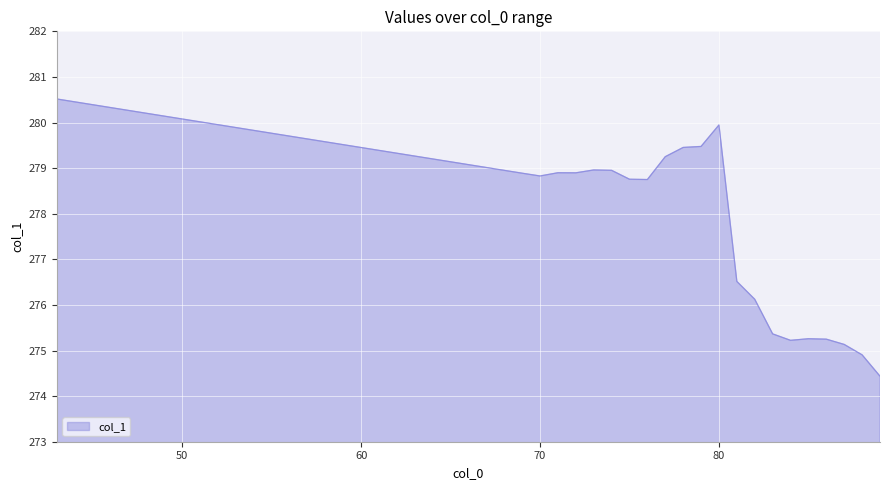

What is the maximum value shown in the chart?

280.5